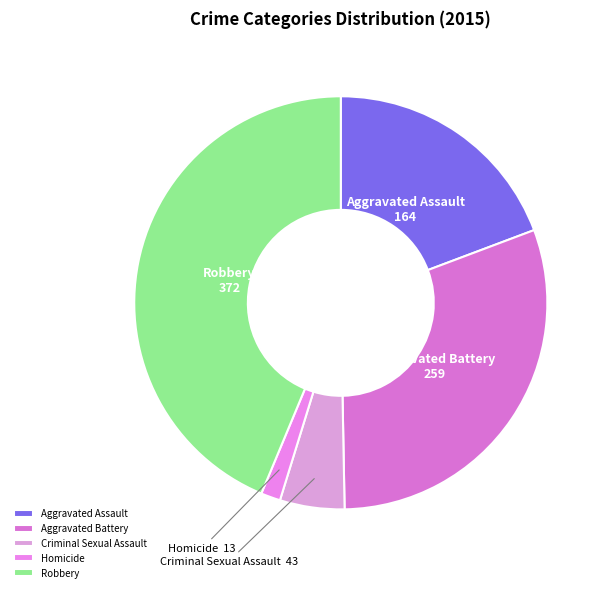

The Aggravated Battery slice represents 30% of the pie. True or false?

True